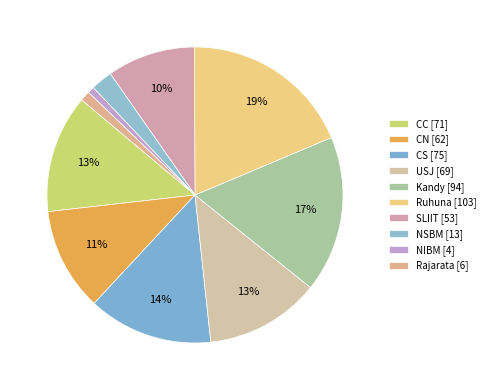

Is there a majority slice in this chart?

No